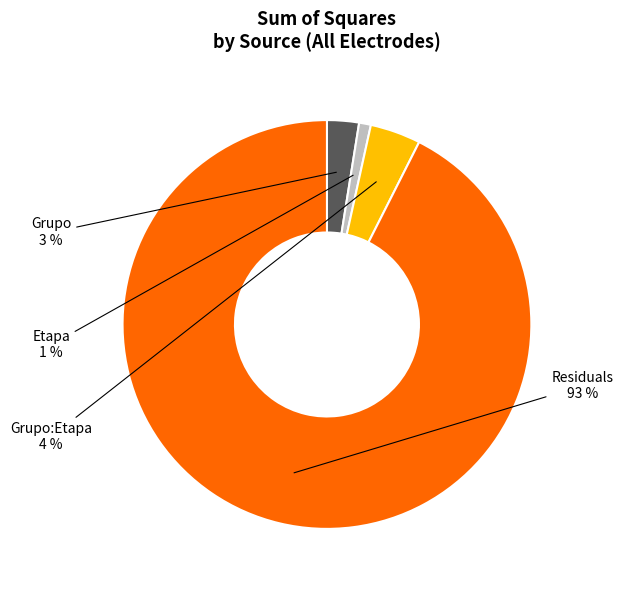

To the nearest percent, what is the average slice percentage?

25%